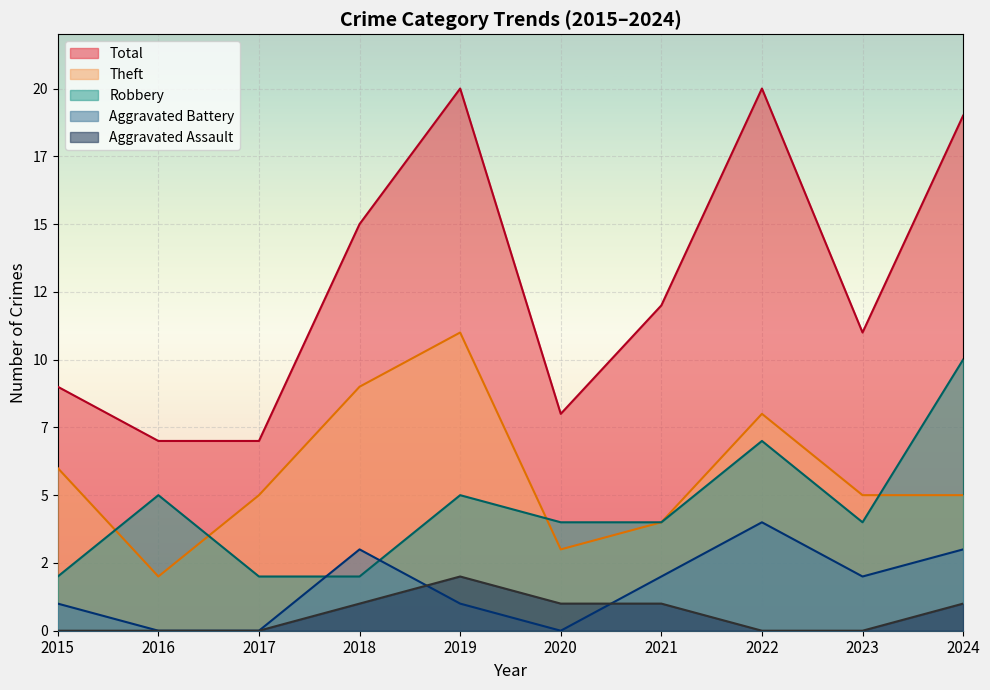

What is the difference between the Theft values at 2018 and 2015?

3